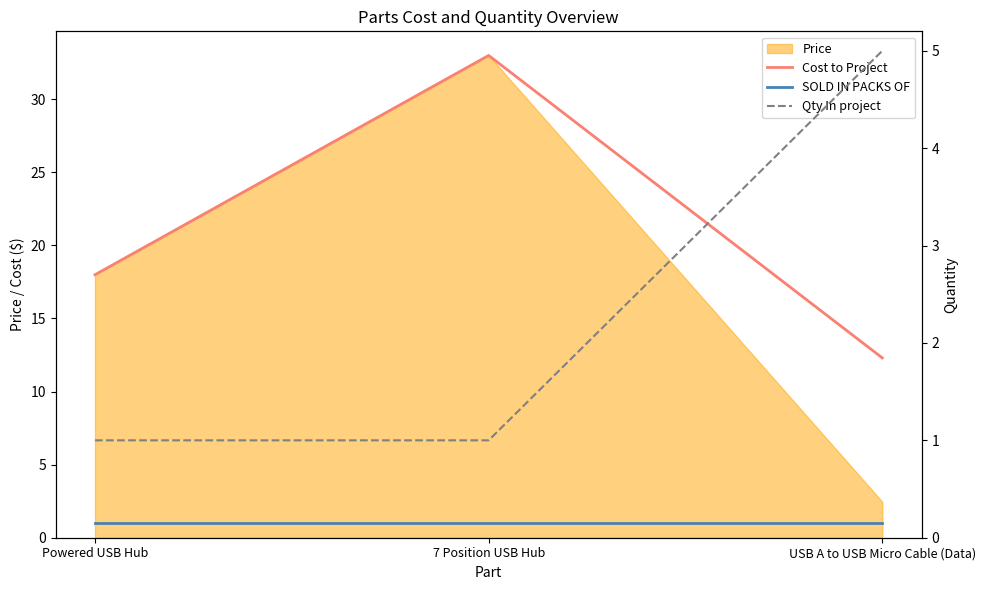

What is the label of the 3rd point from the right?

Powered USB Hub